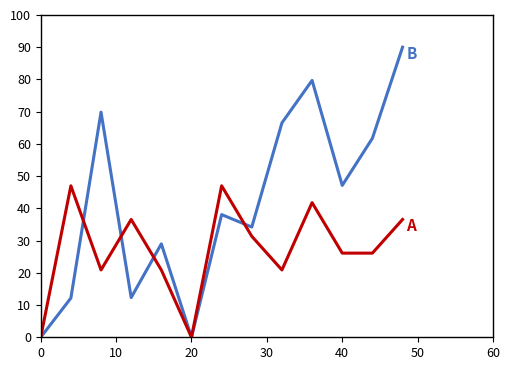

What is the greatest value displayed?

90.0